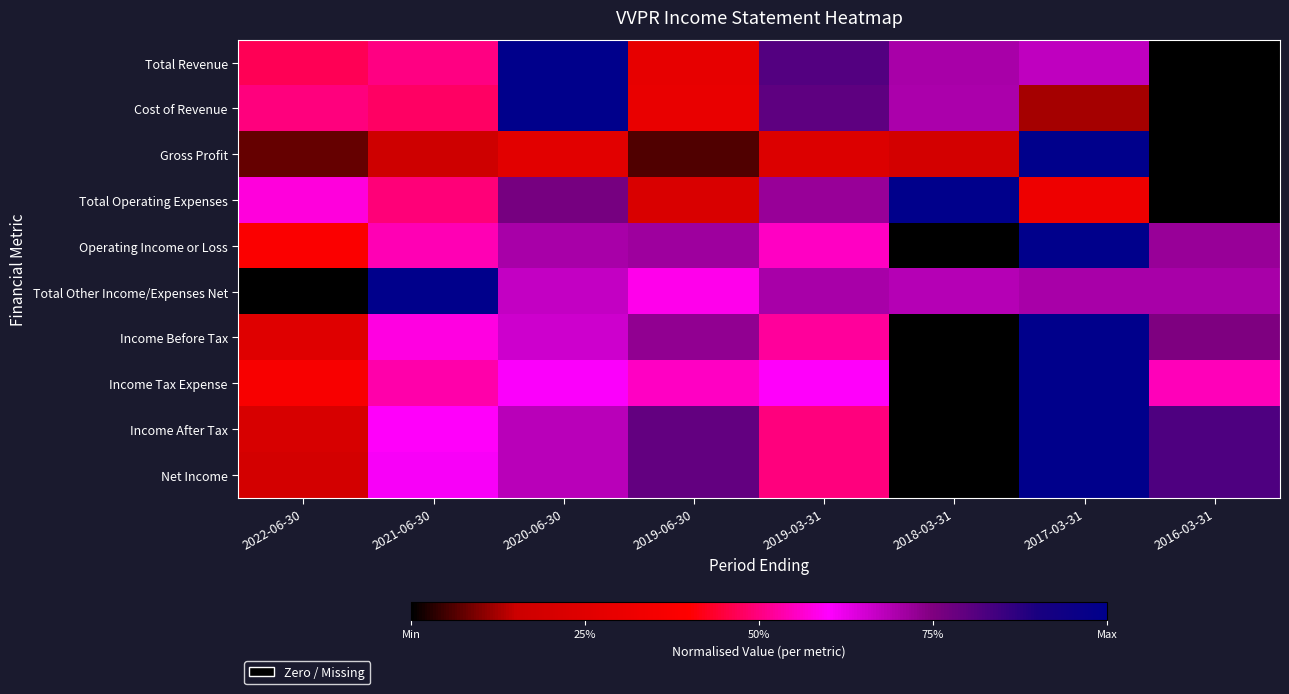

Which series has the largest range (max minus min)?

Total Revenue